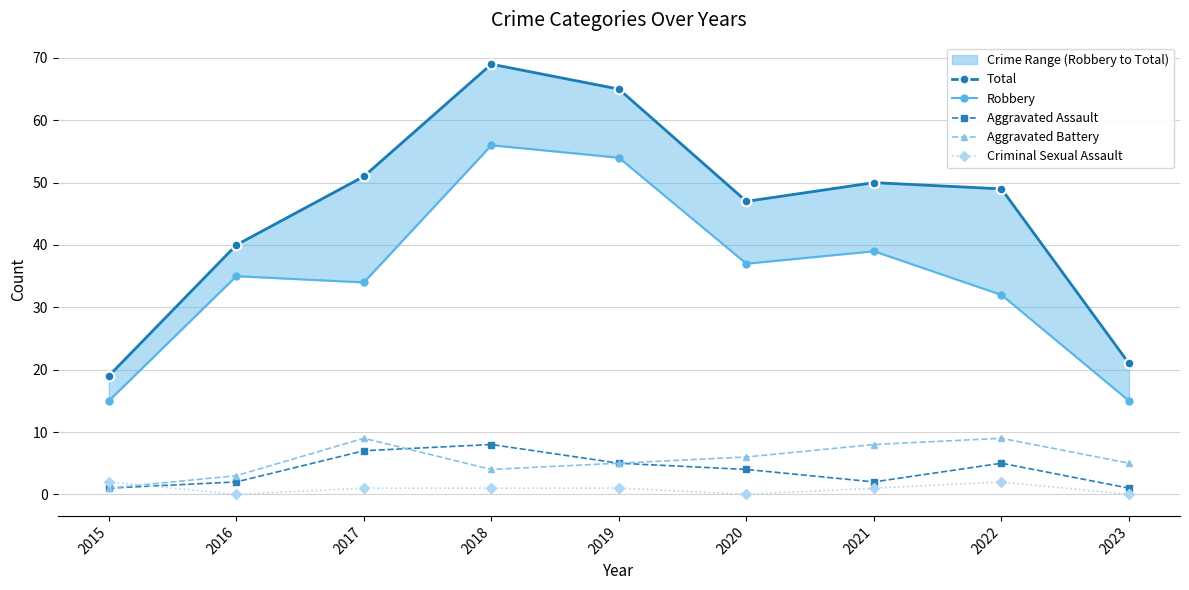

Reading right to left, what are all the values shown in this chart?

Total: 21	49	50	47	65	69	51	40	19
Robbery: 15	32	39	37	54	56	34	35	15
Aggravated Assault: 1	5	2	4	5	8	7	2	1
Aggravated Battery: 5	9	8	6	5	4	9	3	1
Criminal Sexual Assault: 0	2	1	0	1	1	1	0	2